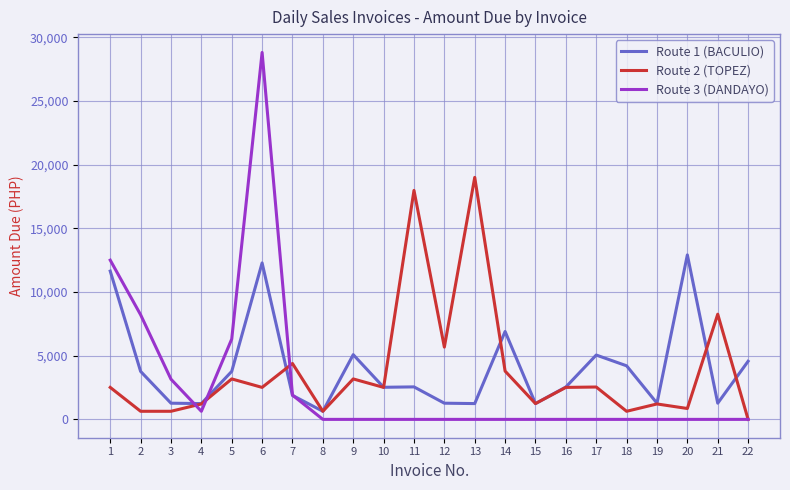

At which category is the sum across all series the highest?

6